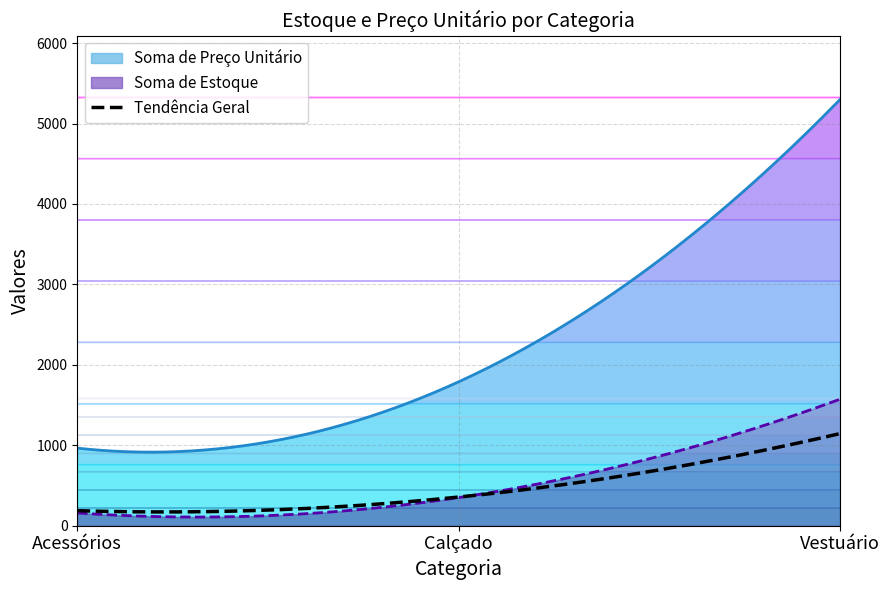

At which label does Soma de Estoque reach its peak?

Vestuário